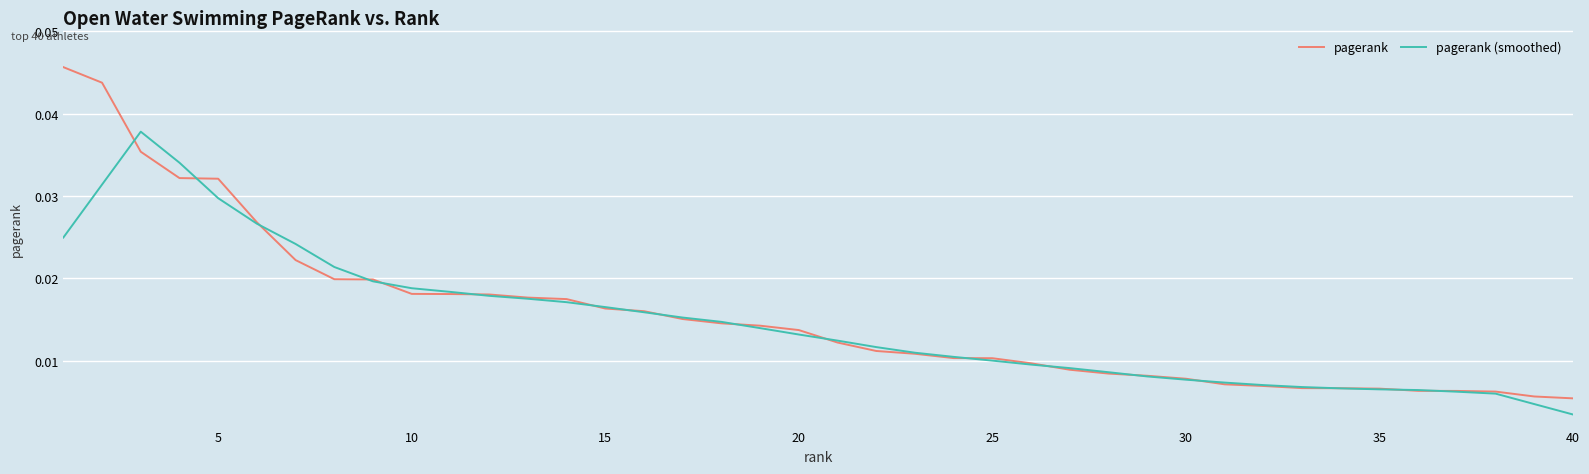

How many lines are shown in the chart?

2